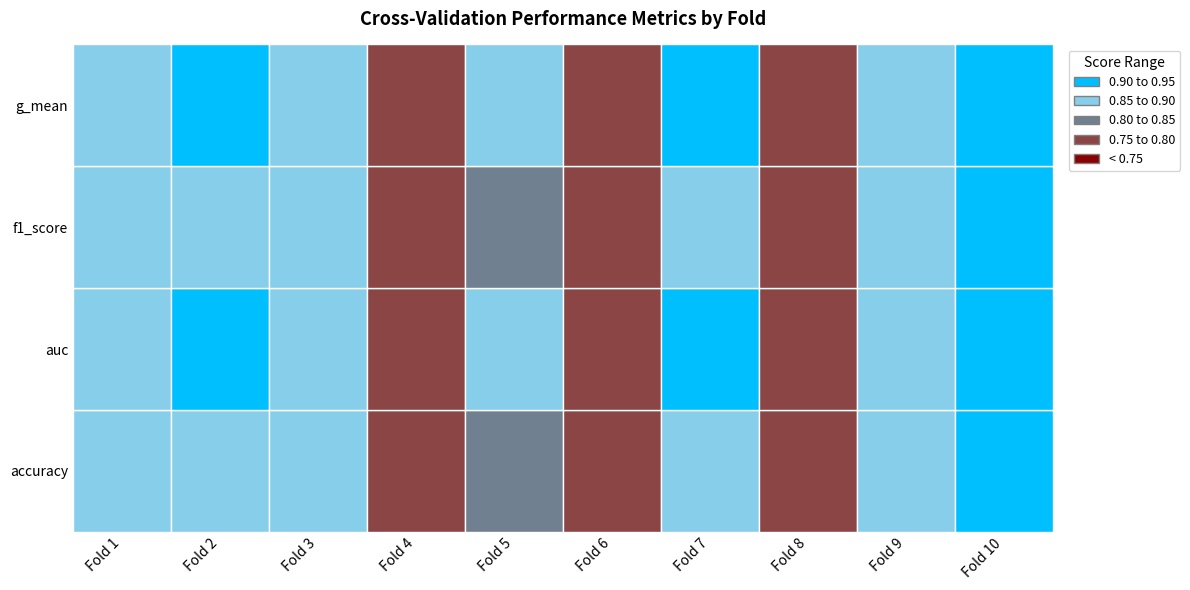

How many categories are shown in the chart?

10